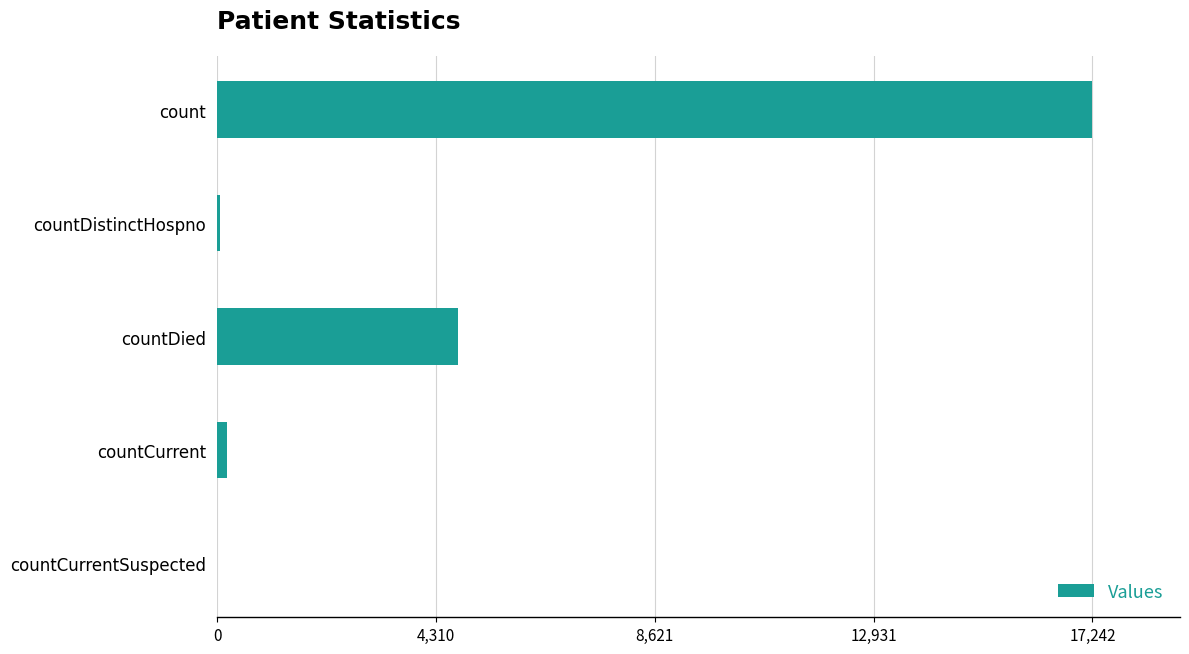

What is the sum of all values?

22253